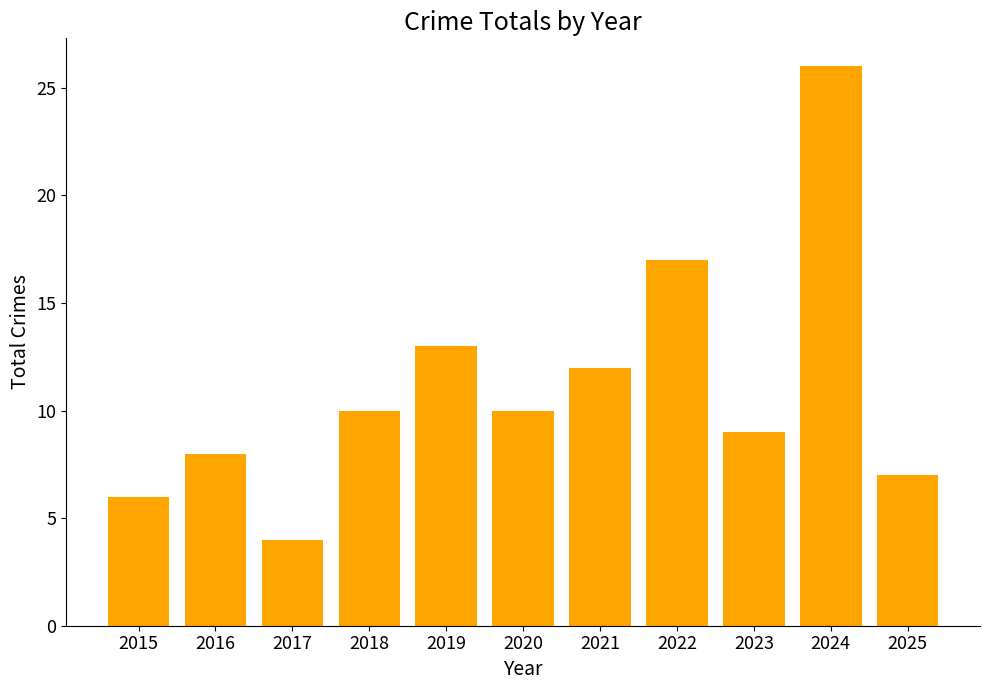

What is the maximum value shown in the chart?

26